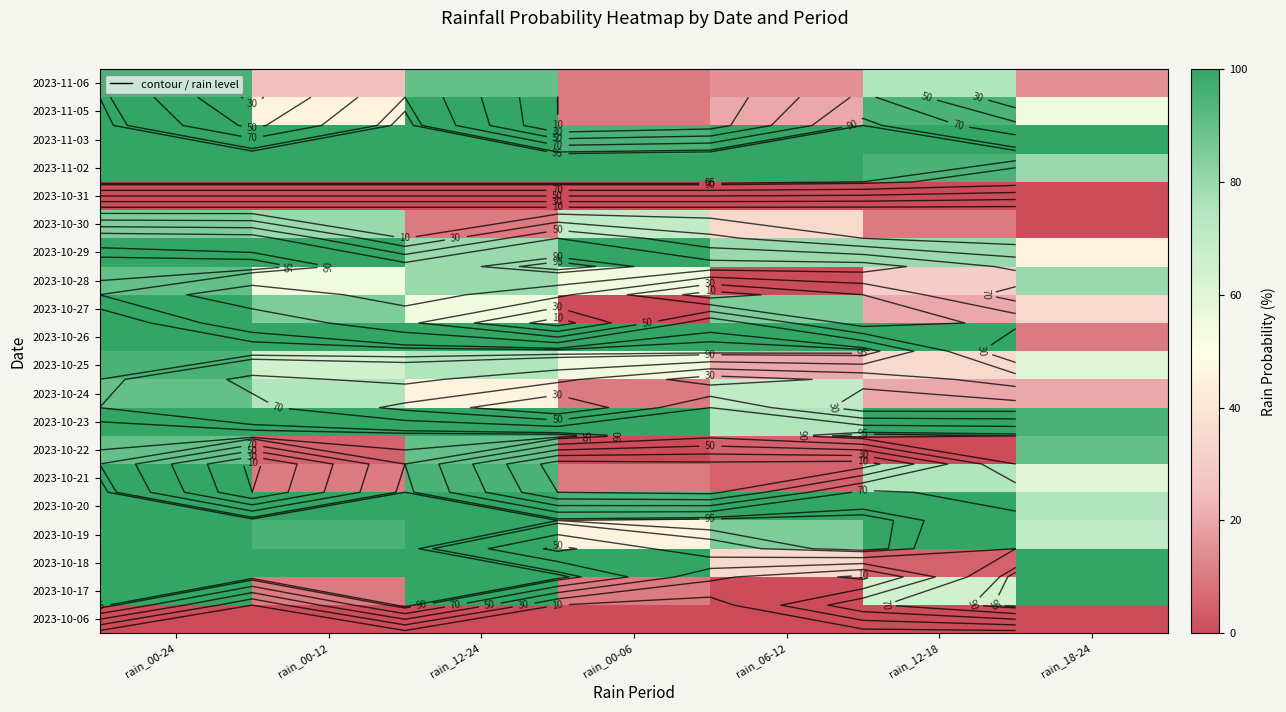

Is the value of 2023-11-05 at rain_00-06 greater than the value of 2023-10-29 at rain_18-24?

No